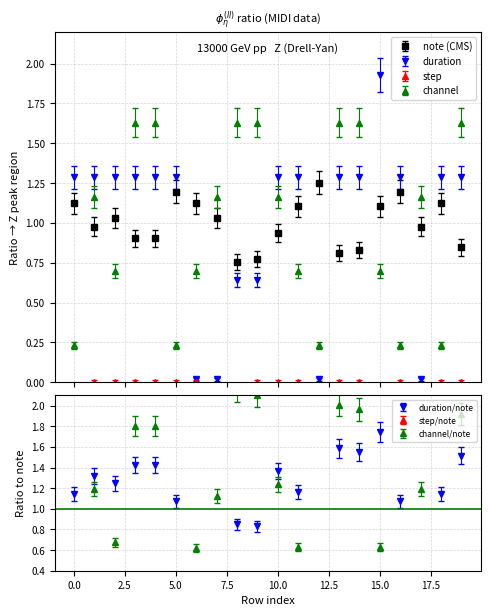

Rank the series at 11 from lowest to highest value.

step, channel, note, duration